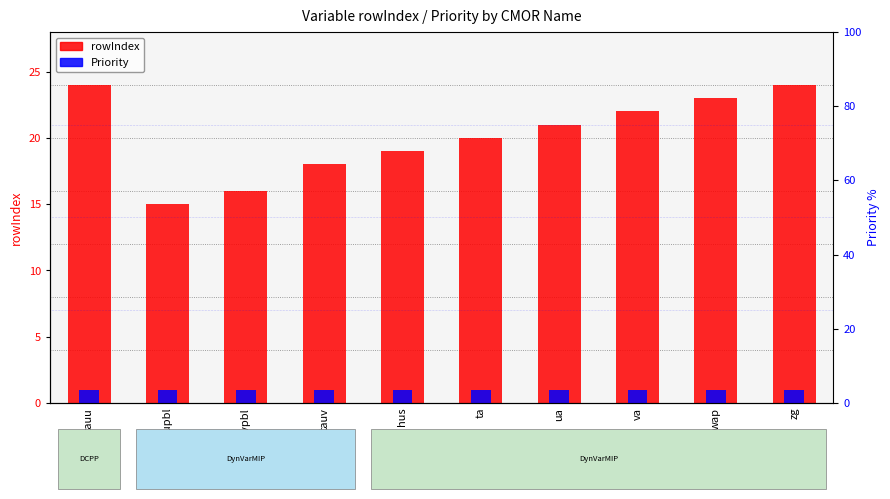

At how many categories does at least one series exceed 16?

8